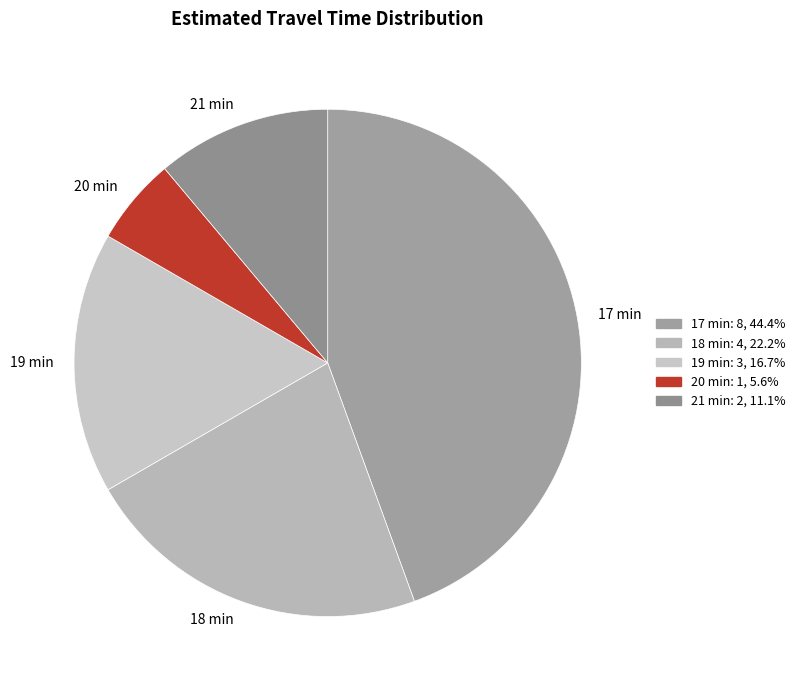

Which category has the biggest portion of the pie?

17 min